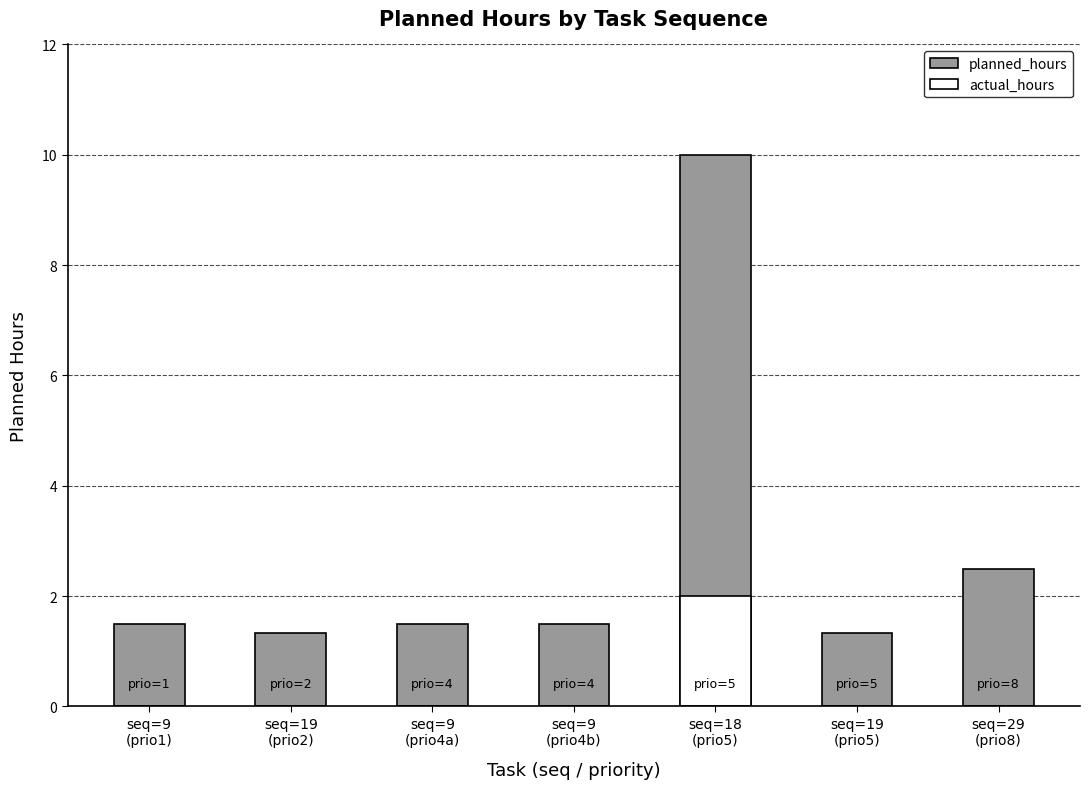

How many groups of bars are there?

7